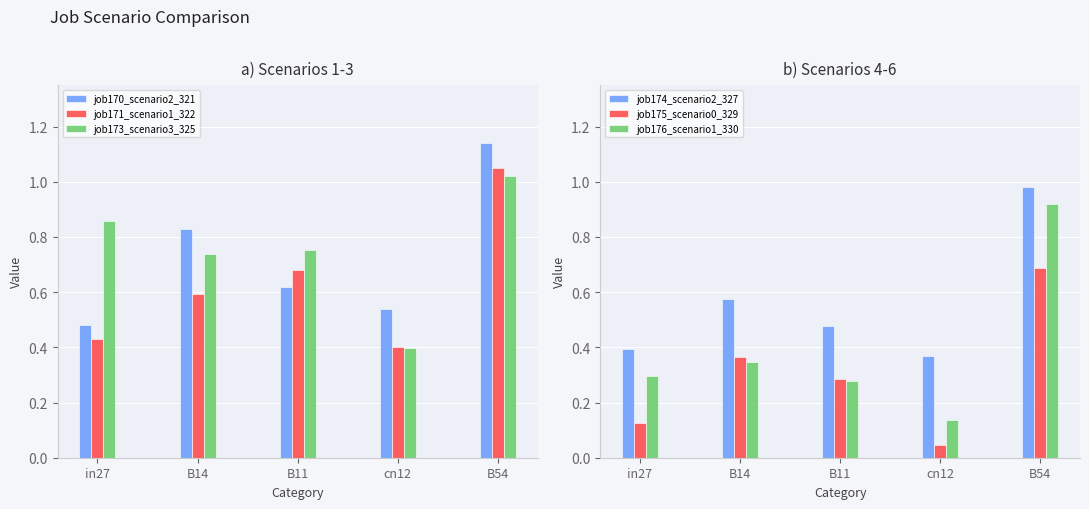

What is the label of the 2nd bar from the right?

cn12